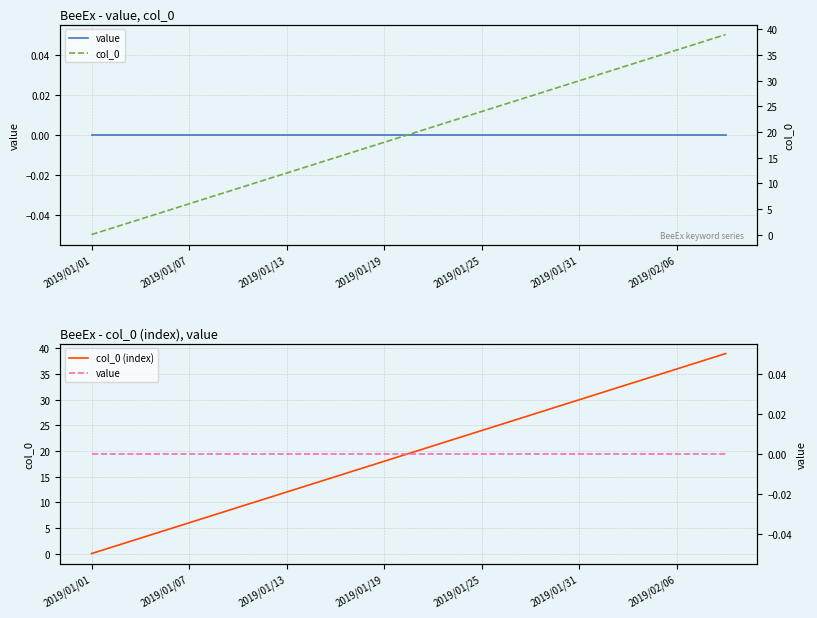

Which category has the lowest value in the col_0 (index) series?

2019/01/01